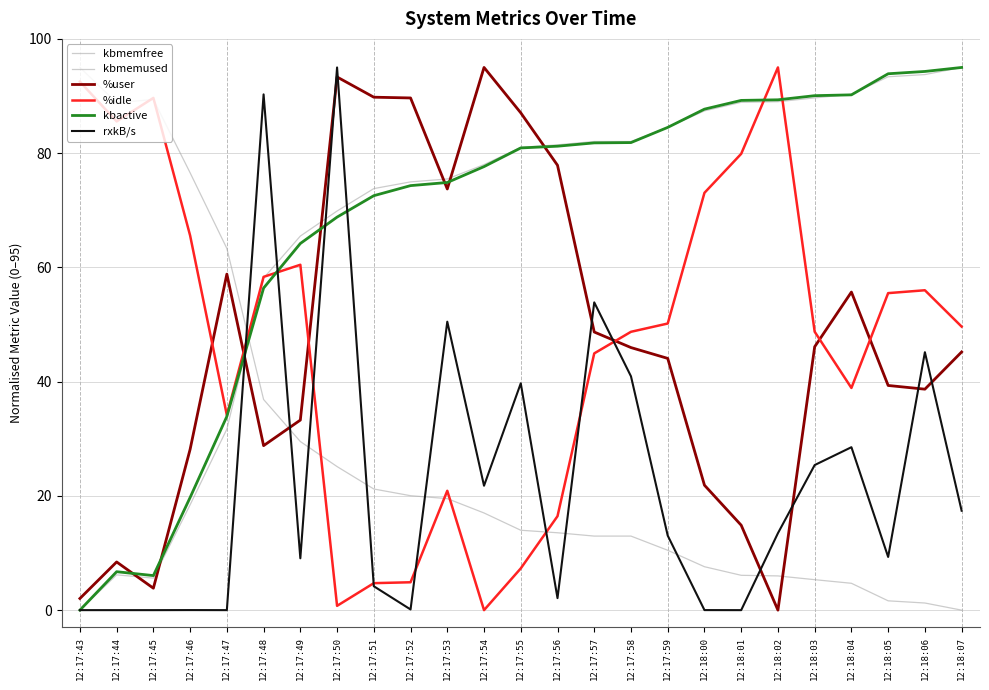

Reading left to right, what are all the values shown in this chart?

kbmemfree: 95.0	88.8	89.4	76.6	63.3	36.9	29.5	25.1	21.2	20.0	19.5	17.0	14.0	13.5	13.0	13.0	10.5	7.6	6.1	6.0	5.3	4.7	1.6	1.2	0.0
kbmemused: 0.0	6.2	5.6	18.4	31.7	58.1	65.5	69.9	73.8	75.0	75.5	78.0	81.0	81.5	82.0	82.0	84.5	87.4	88.9	89.0	89.7	90.3	93.4	93.8	95.0
%user: 2.0	8.4	3.8	28.1	58.8	28.8	33.3	93.3	89.8	89.7	73.7	95.0	87.1	77.9	48.7	46.0	44.1	21.9	14.9	0.0	46.1	55.7	39.3	38.7	45.2
%idle: 92.5	85.6	89.7	65.6	34.1	58.3	60.5	0.8	4.7	4.9	20.9	0.0	7.3	16.4	44.9	48.7	50.2	73.1	79.9	95.0	48.7	38.9	55.5	56.0	49.6
kbactive: 0.0	6.7	6.0	19.7	33.9	56.4	64.2	68.8	72.6	74.3	74.9	77.6	80.9	81.2	81.8	81.8	84.5	87.7	89.2	89.3	90.1	90.2	93.9	94.3	95.0
rxkB/s: 0.0	0.0	0.0	0.0	0.0	90.3	9.1	95.0	4.2	0.1	50.5	21.8	39.7	2.1	53.9	40.9	13.1	0.0	0.0	13.5	25.4	28.5	9.3	45.2	17.4